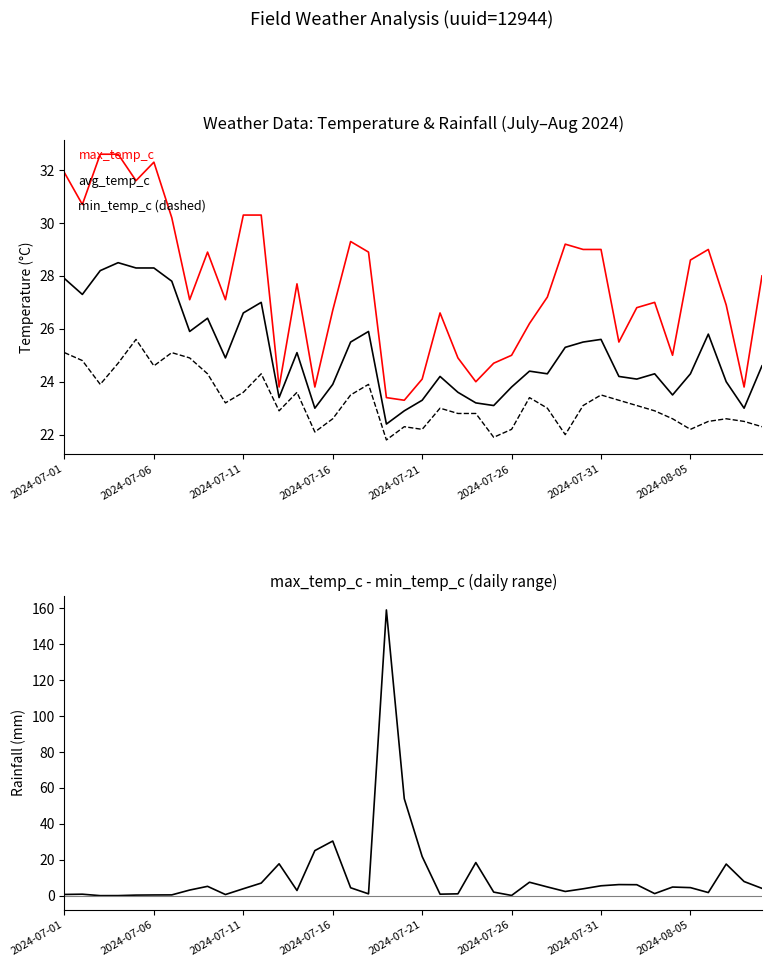

Where is avg_temp_c nearest to the value 25?

9